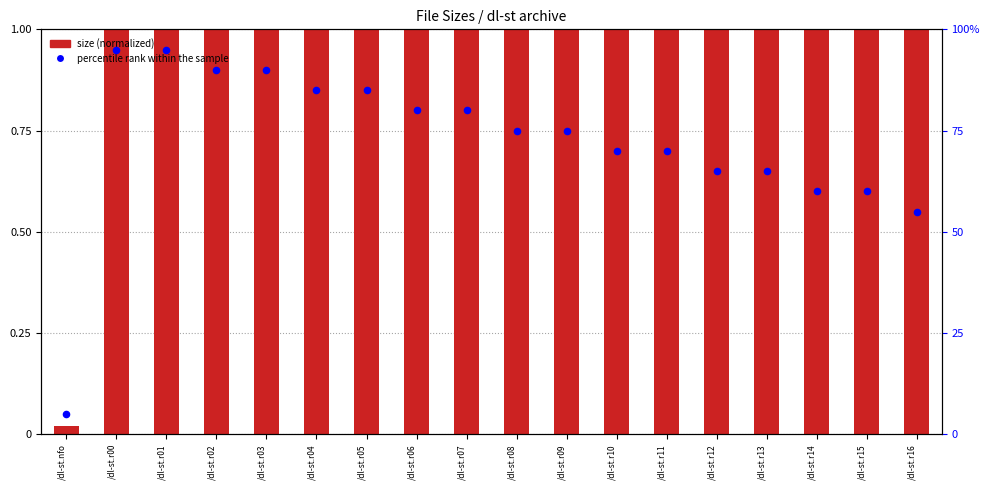

At which category is the sum across all series the highest?

/dl-st.r00